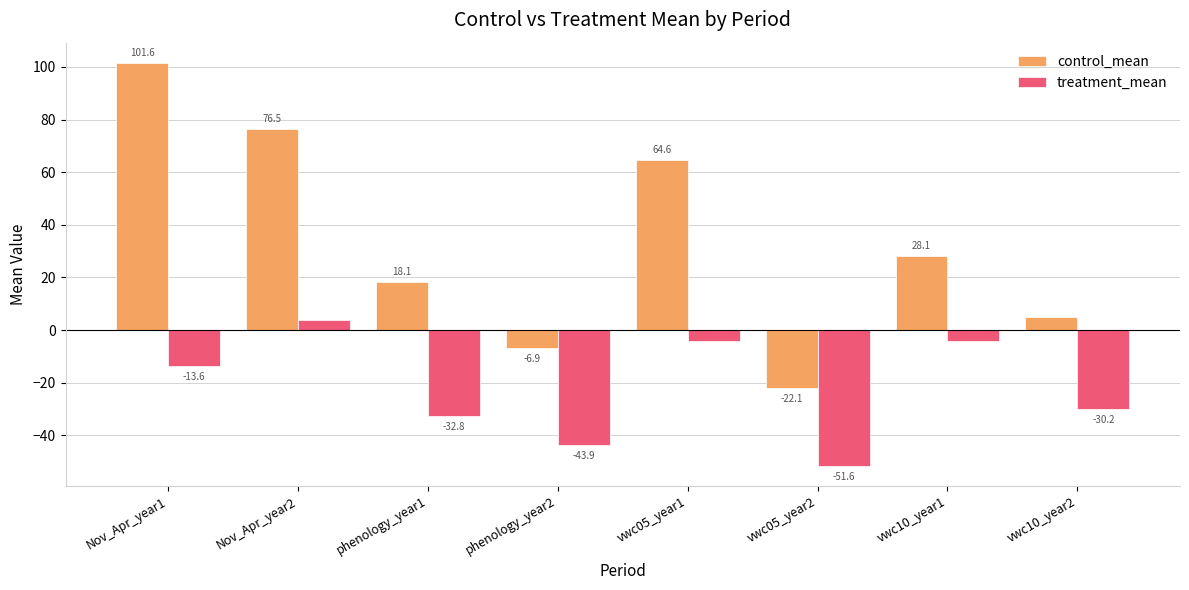

Which series changed the most between phenology_year1 and vwc10_year2?

control_mean